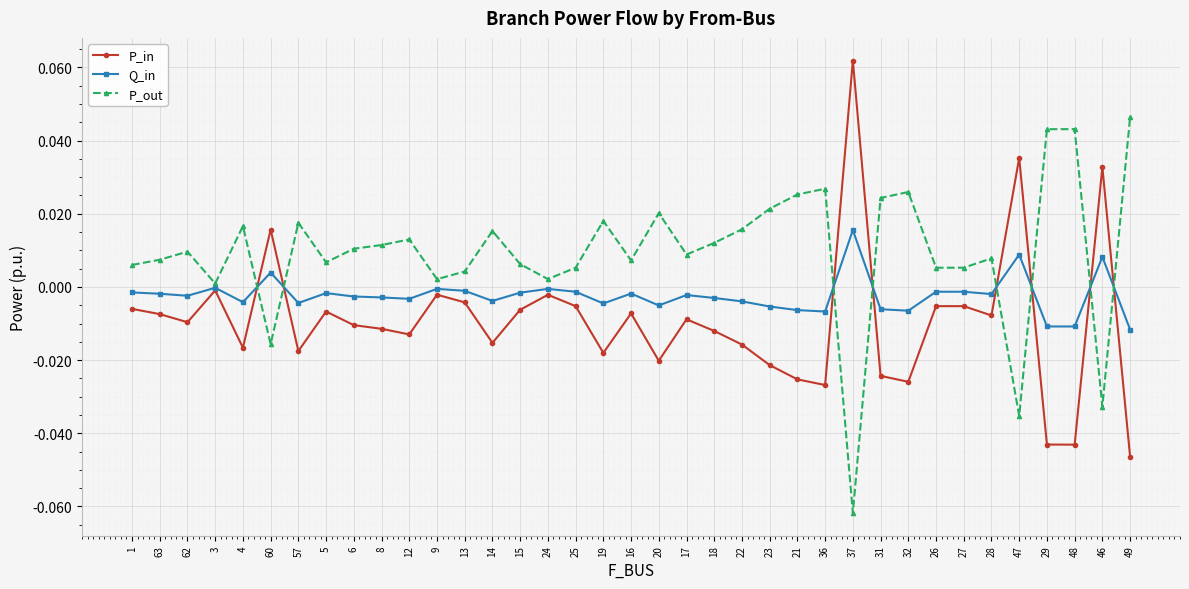

The value of P_out at 16 is 0.0. True or false?

True